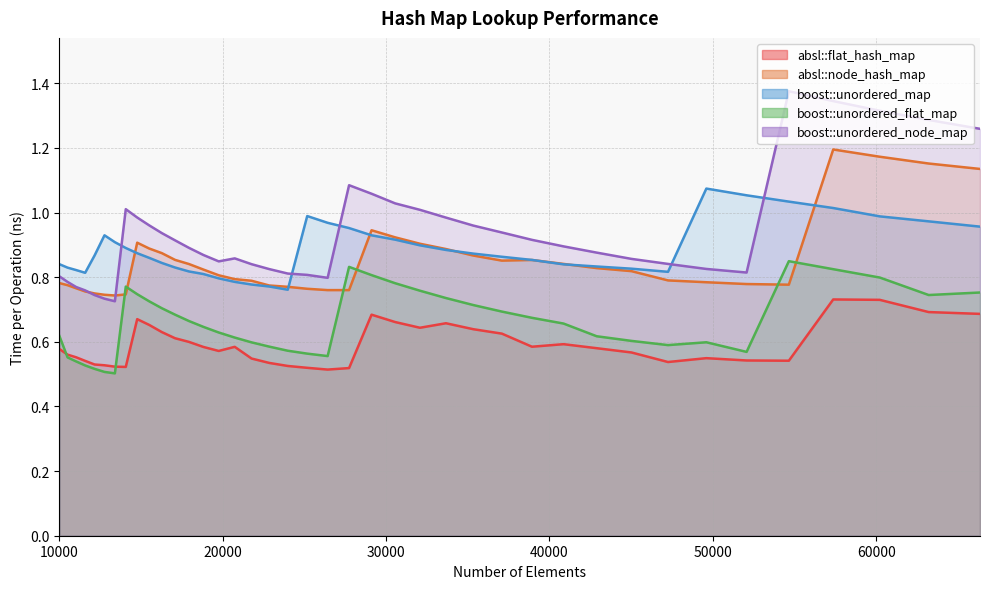

In boost::unordered_map, how many points are higher than both neighbors (excluding endpoints)?

3